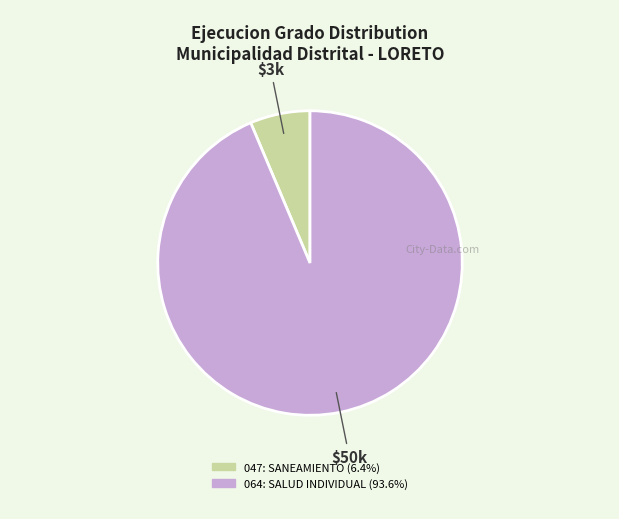

What is the majority slice?

064: SALUD INDIVIDUAL